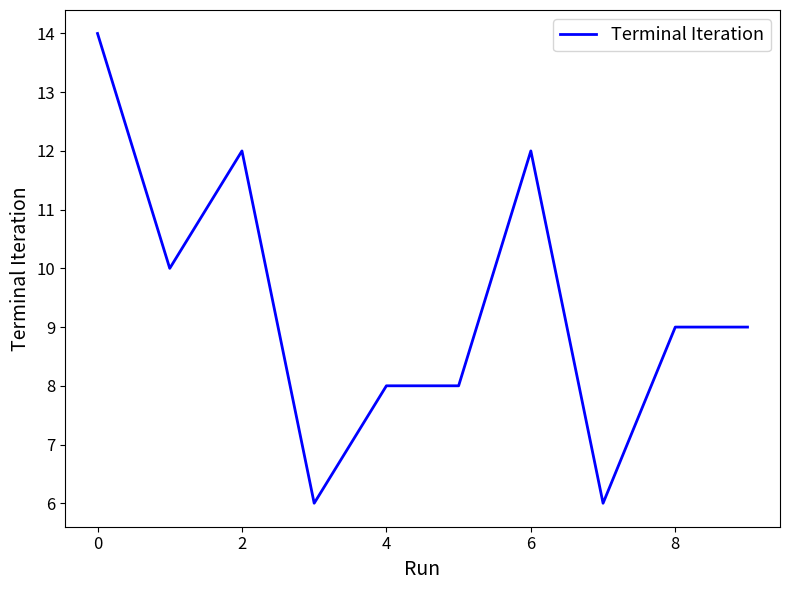

What is the minimum value shown in the chart?

6